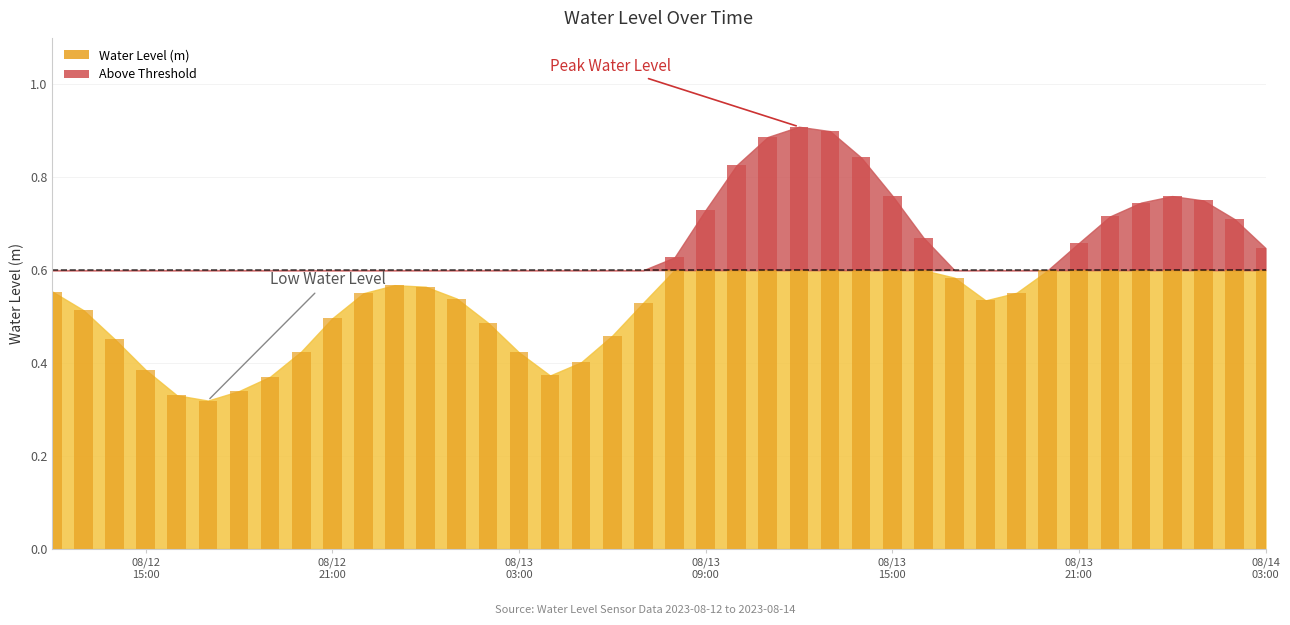

Is it true that the value at 2023-08-12 12:00:00 is 0.1?

False